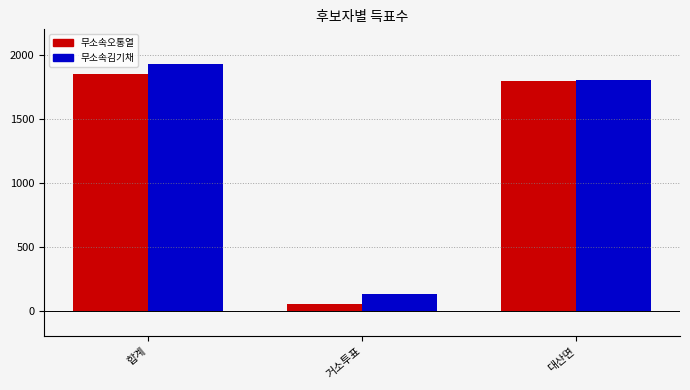

What is the value of the 무소속김기채 bar at the 3rd from the left?

1804